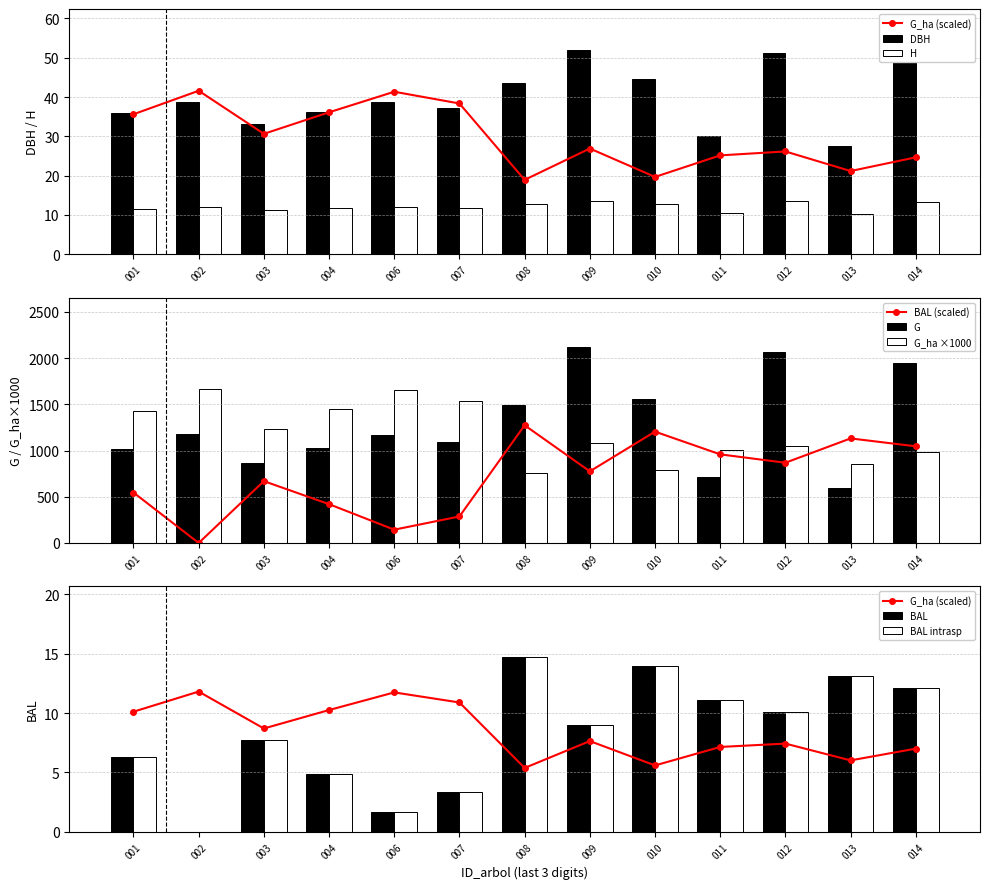

What is the highest value of the DBH series?

52.0